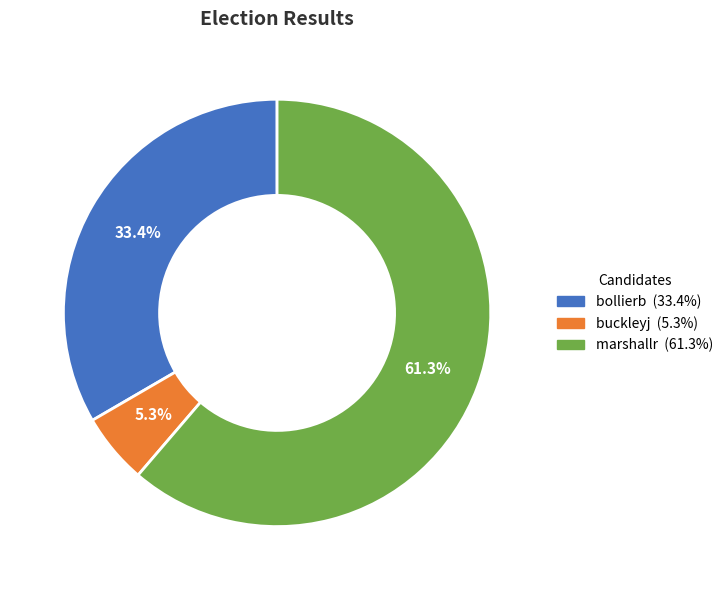

Is there any slice that represents more than half of the pie?

Yes